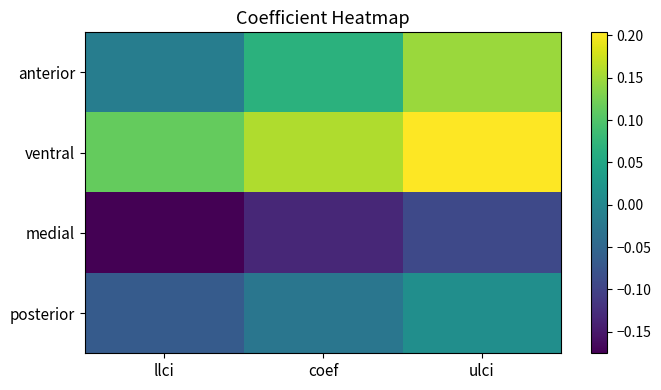

Which series changed the most between llci and coef?

anterior